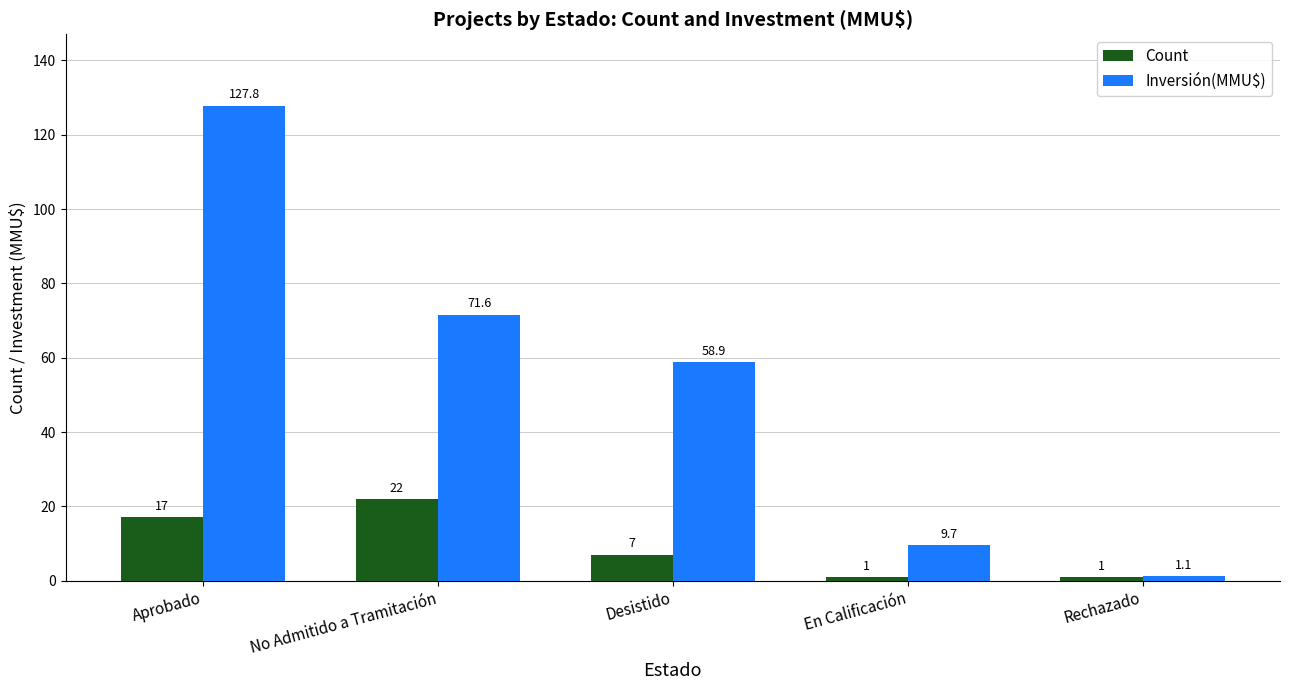

How many series are shown in this chart?

2